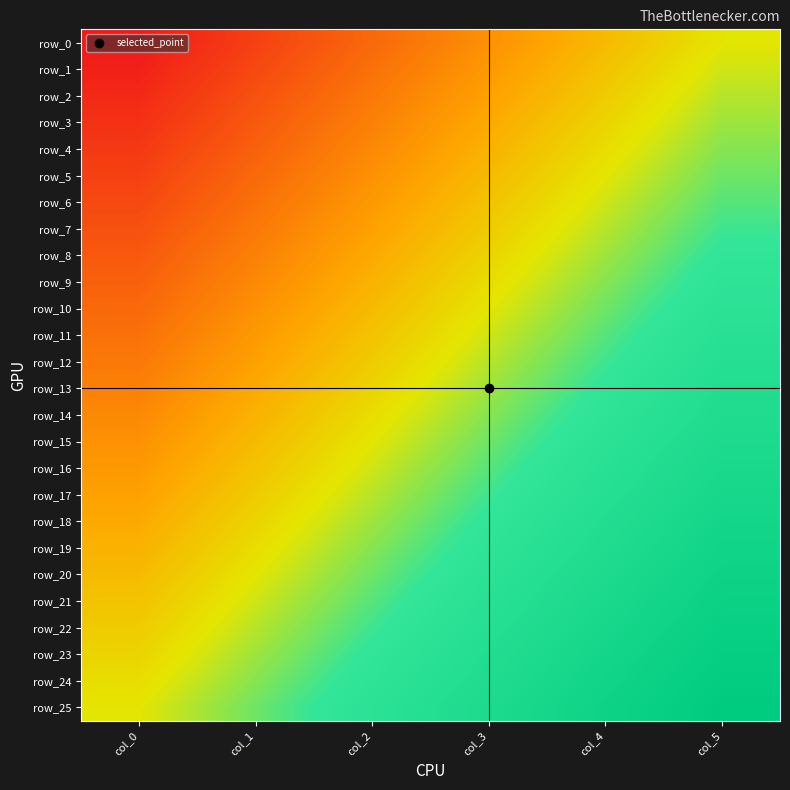

How many data points in row_2 are above 0?

1